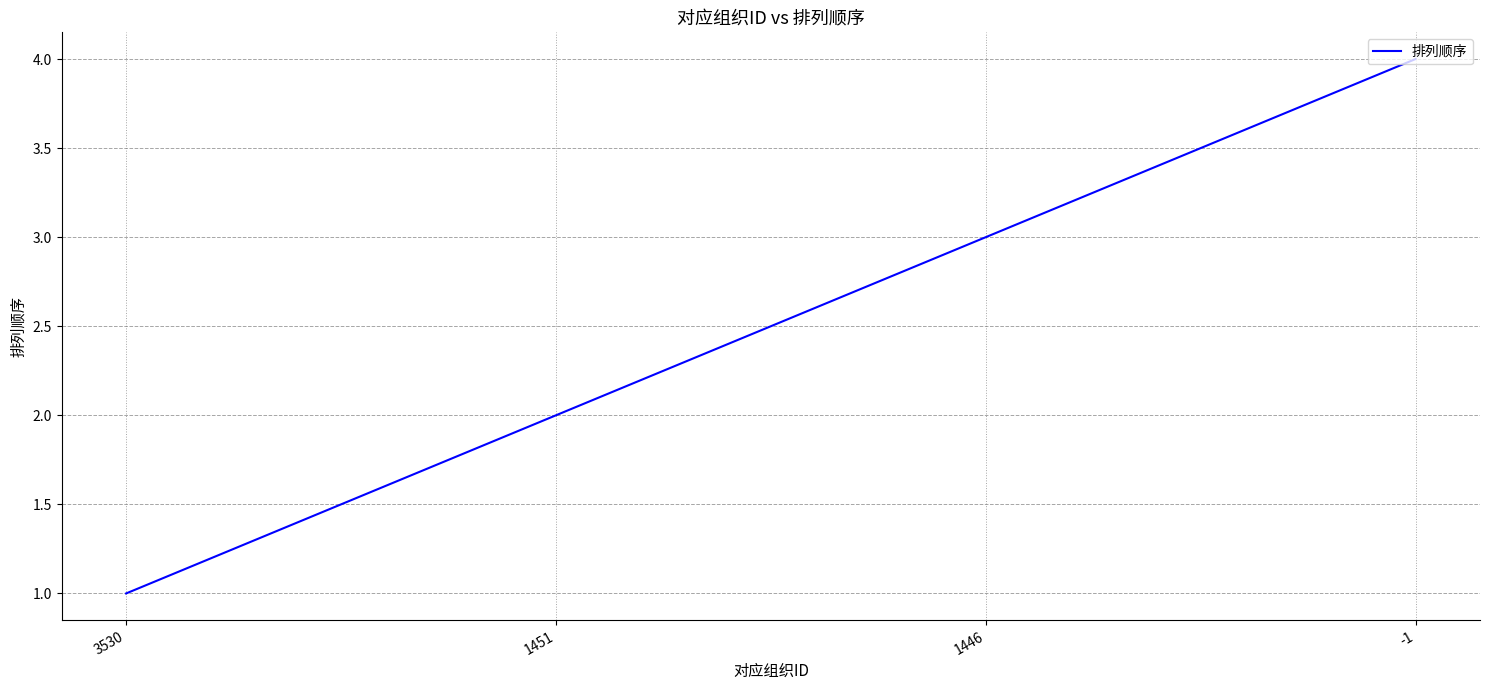

What is the sum of the values at 3530 and -1?

5